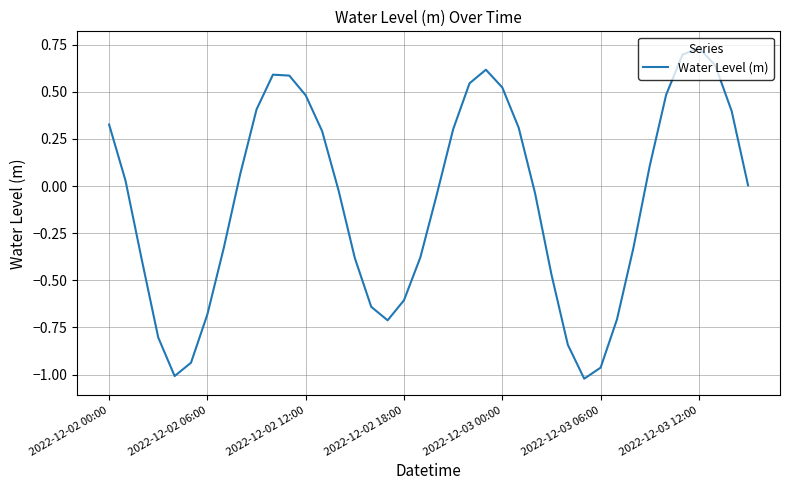

What is the difference between the maximum and minimum values?

1.8